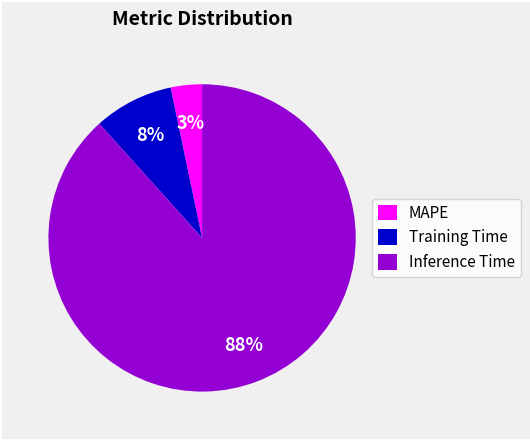

To the nearest percent, what is the combined percentage of MAPE and Inference Time?

92%